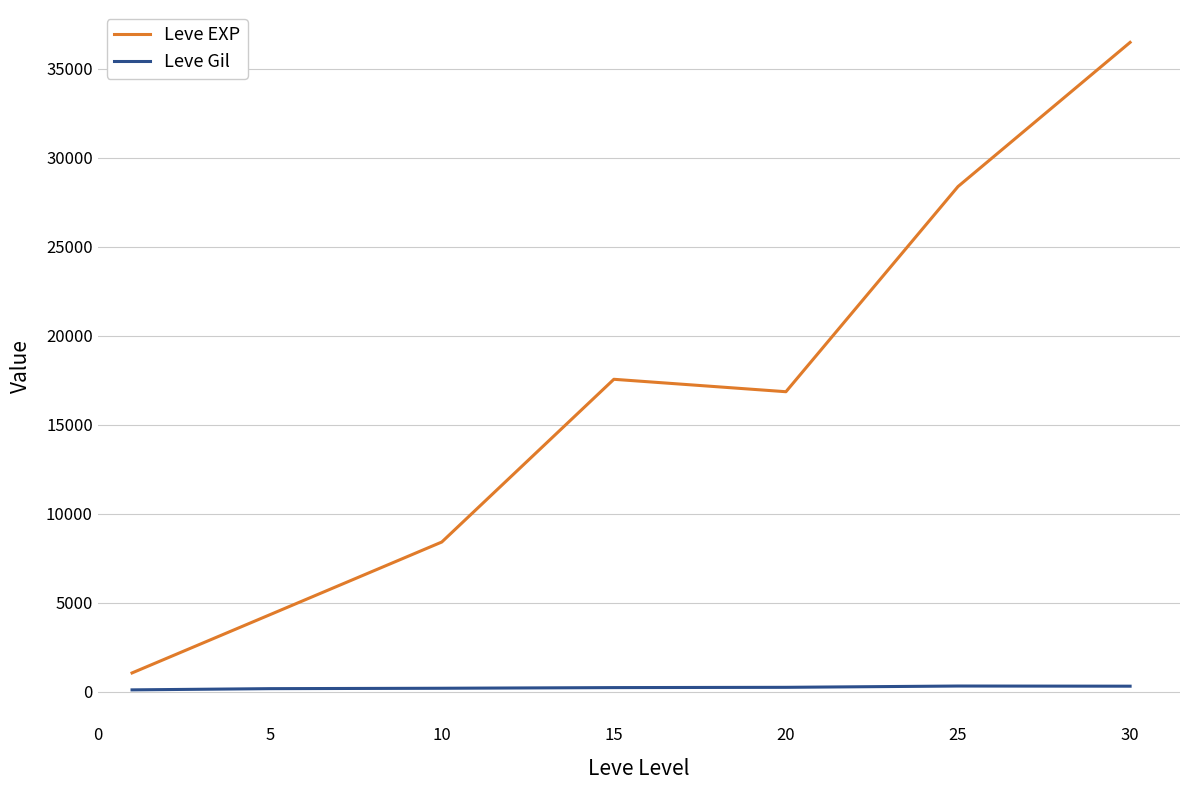

In Leve EXP, how many points are lower than both neighbors (excluding endpoints)?

1